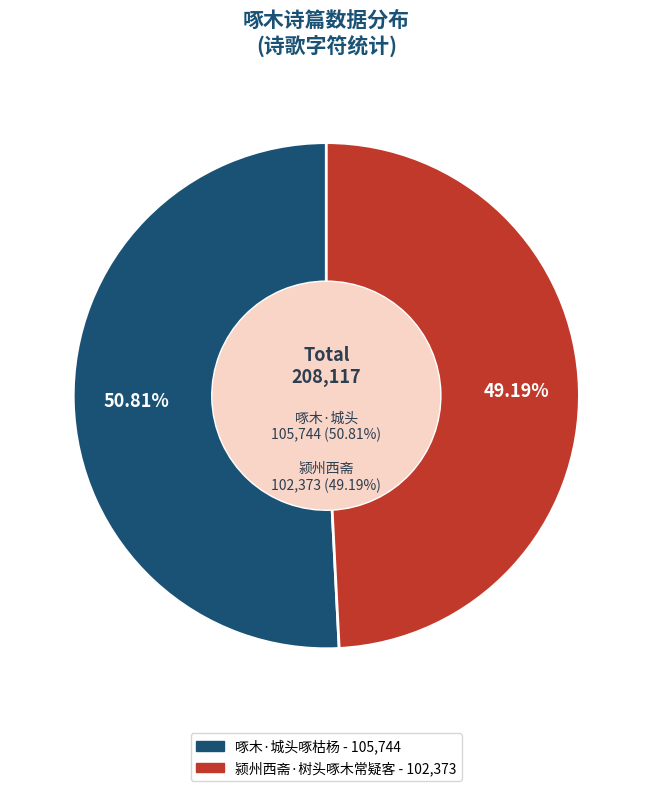

How many slices are in this pie chart?

2